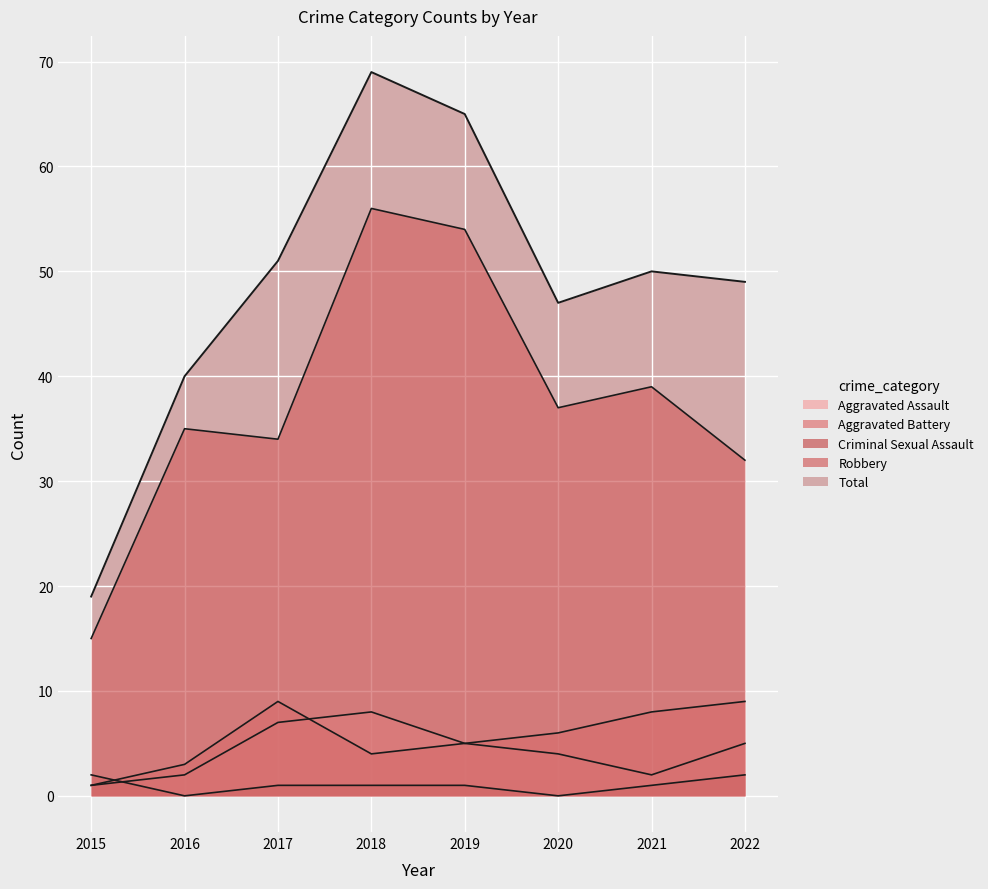

Between 2020 and 2022, which series saw the biggest shift?

Robbery